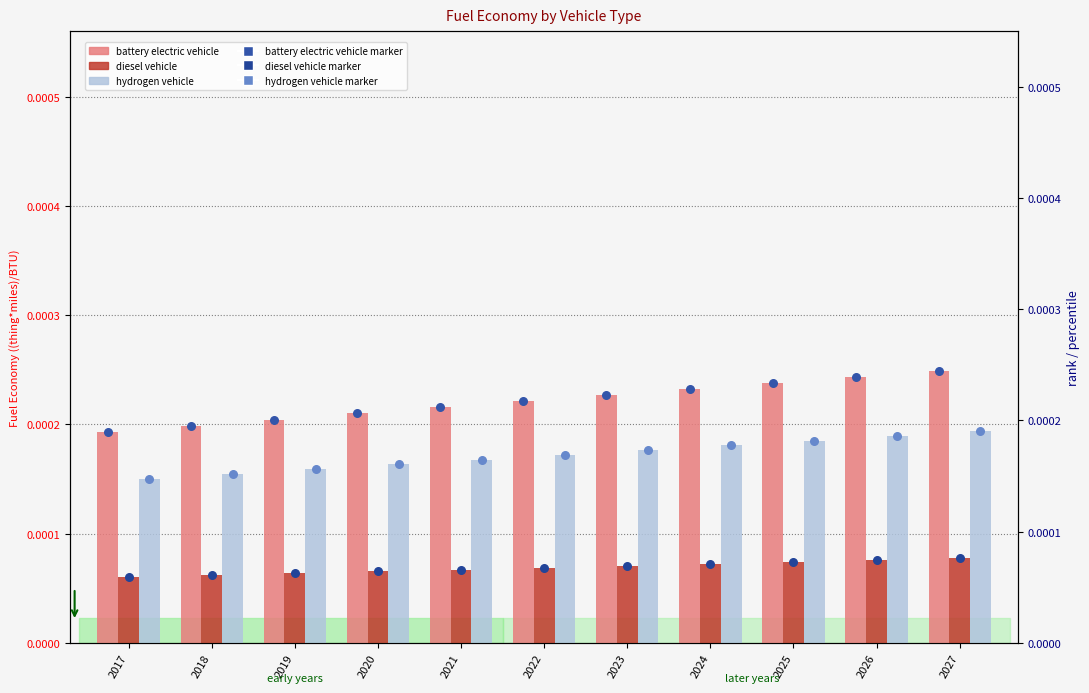

What are all the series names shown in the legend?

battery electric vehicle, diesel vehicle, hydrogen vehicle, battery electric vehicle (dot), diesel vehicle (dot), hydrogen vehicle (dot)